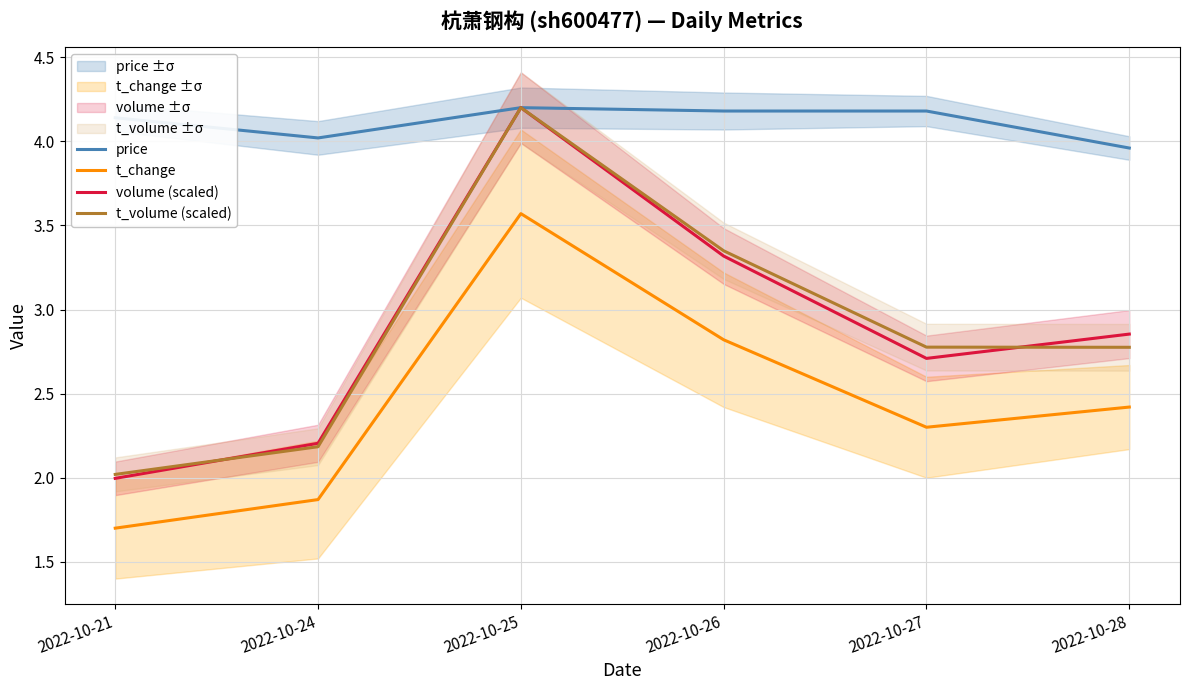

In t_change, how many points are lower than both neighbors (excluding endpoints)?

1